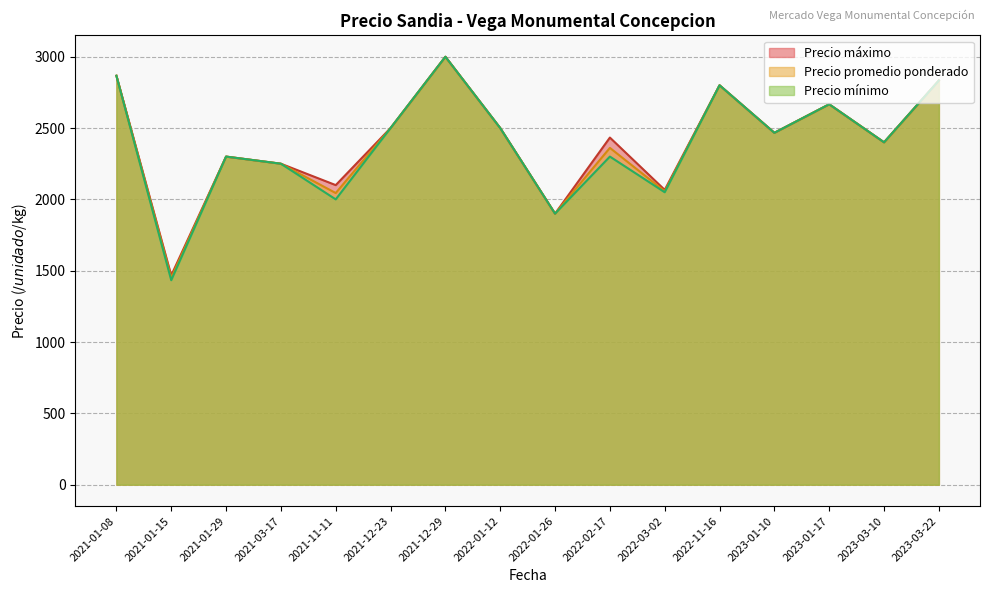

What is the total value across all series at 2023-03-10?

7200.0